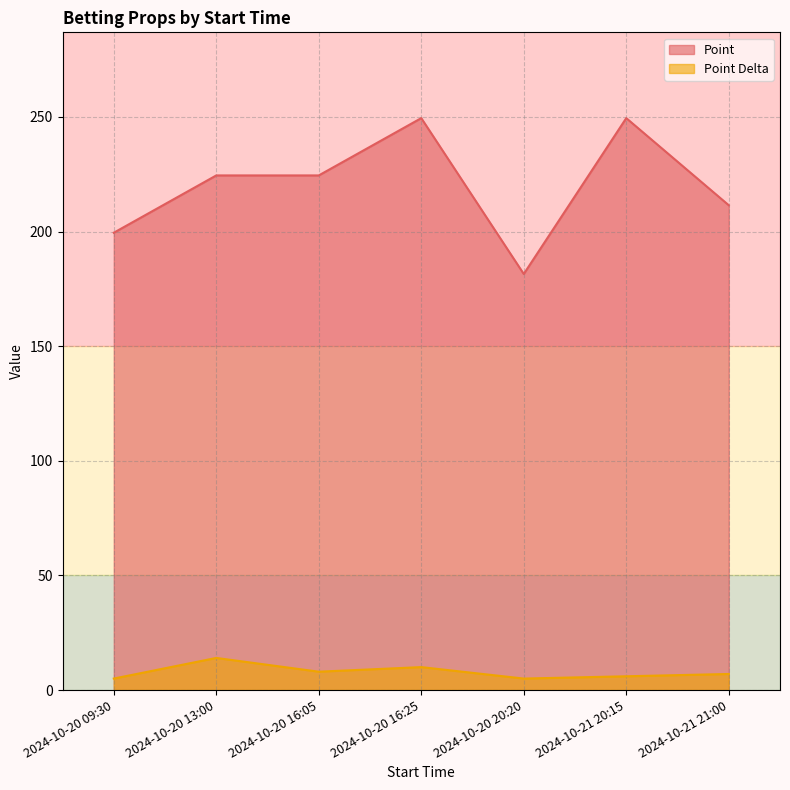

In Point Delta, how many points are lower than both neighbors (excluding endpoints)?

2